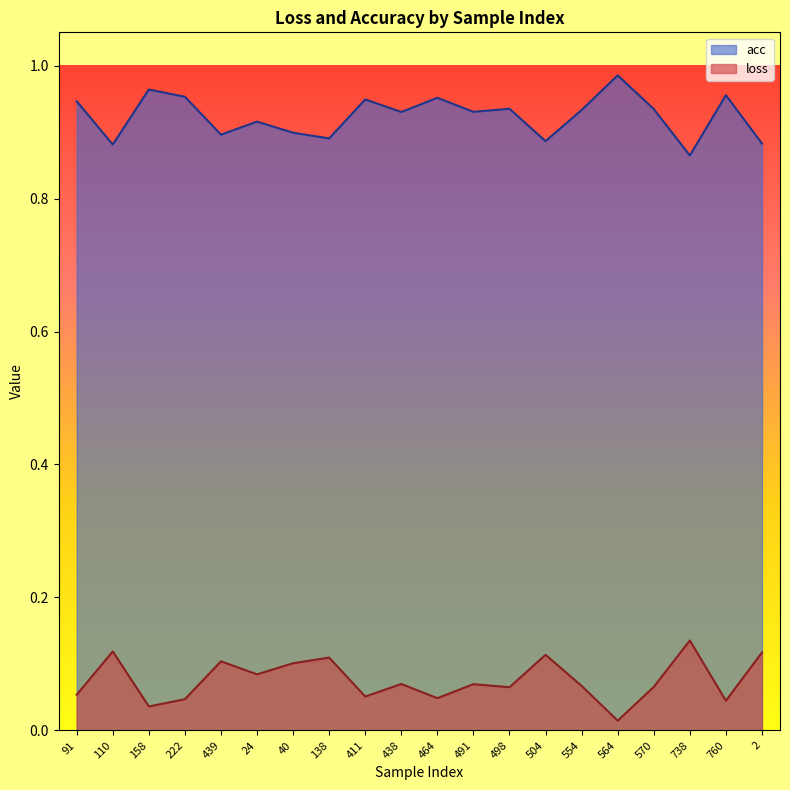

How many series are shown in this chart?

2